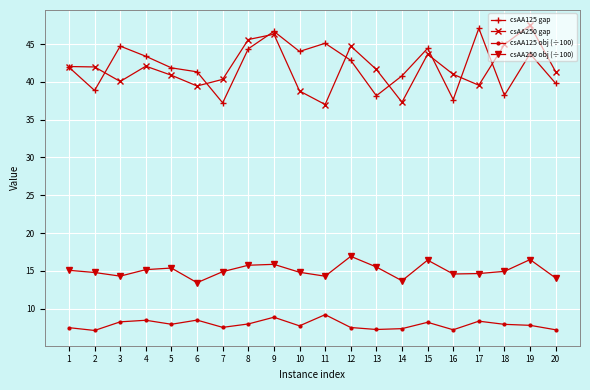

Rank the series by their maximum value, from highest to lowest.

csAA250 gap, csAA125 gap, csAA250 obj (÷100), csAA125 obj (÷100)